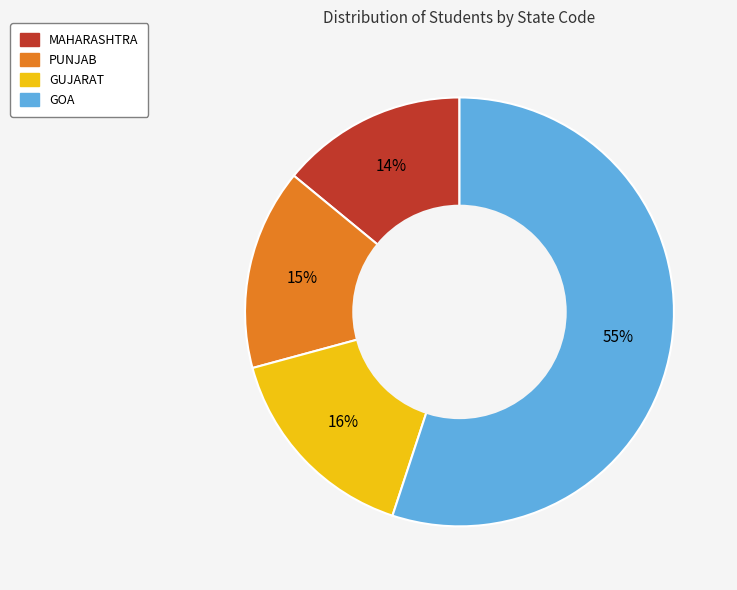

What is the largest slice in the pie chart?

GOA